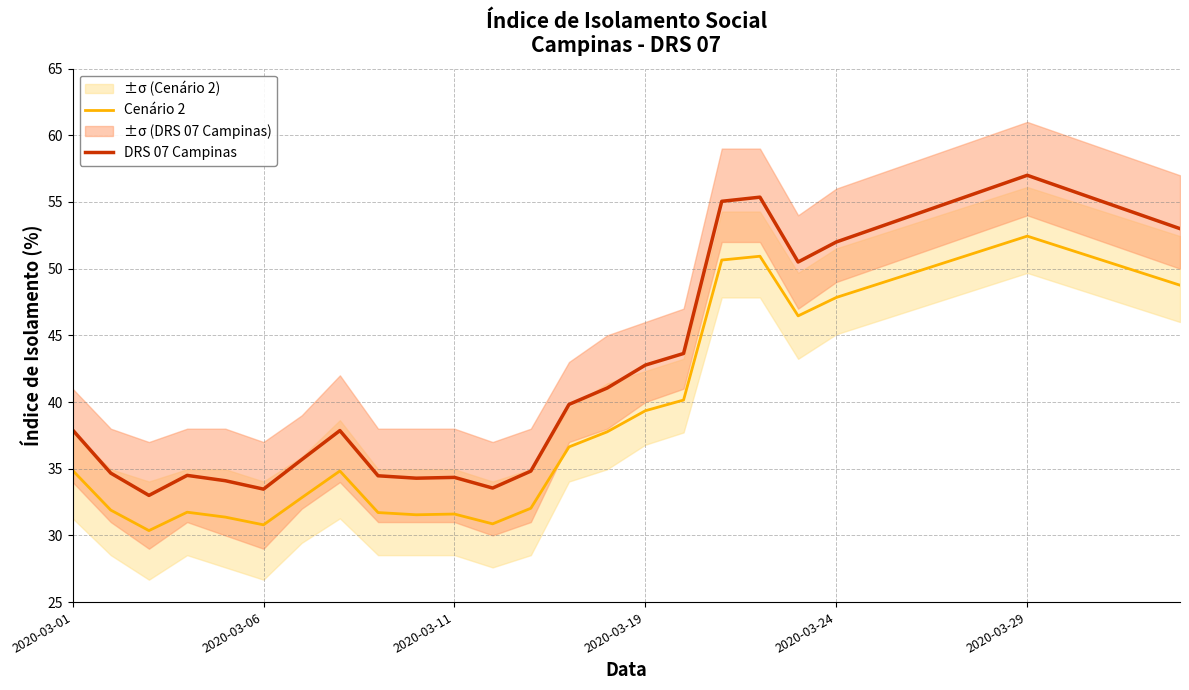

What is the greatest value displayed?

57.0